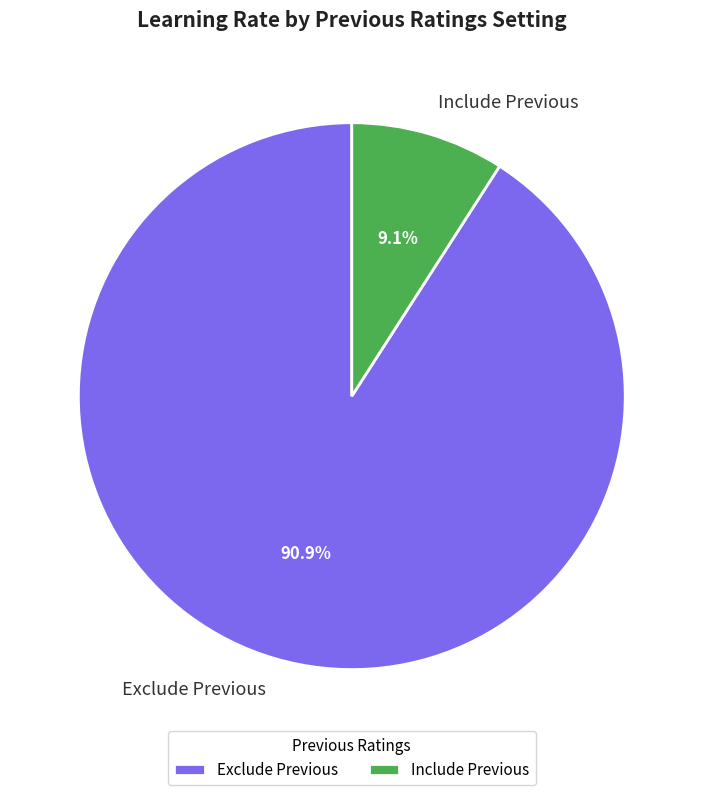

To the nearest percent, what portion does Exclude Previous represent?

91%